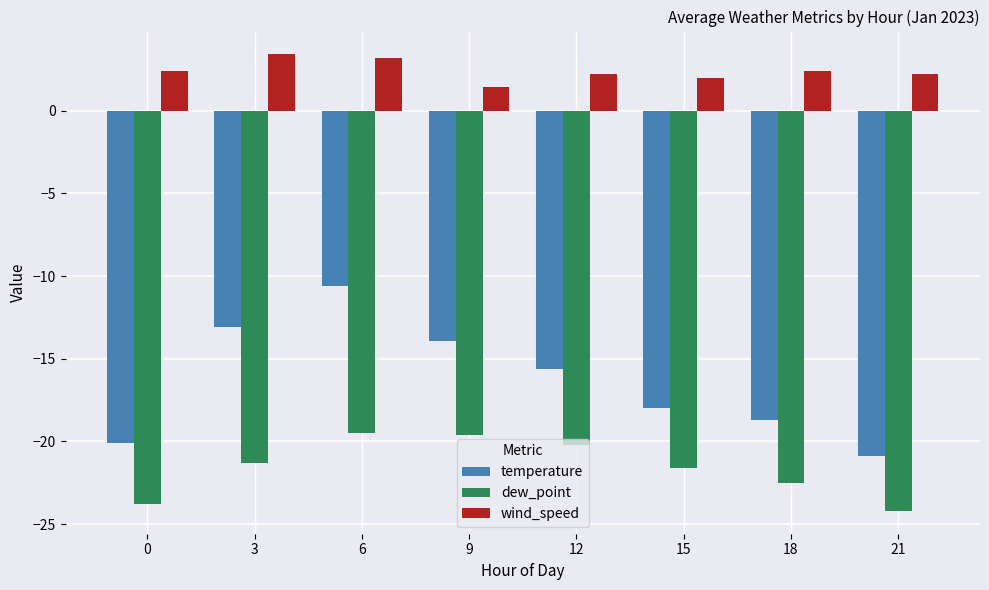

List the labels in order of temperature value, largest first.

6, 3, 9, 12, 15, 18, 0, 21